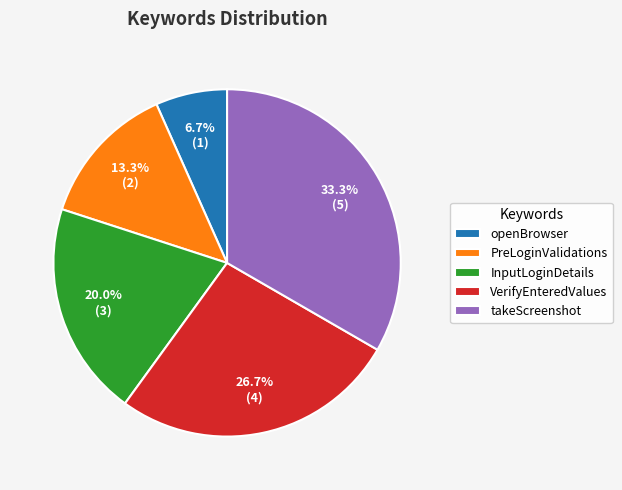

To the nearest percent, what portion does InputLoginDetails represent?

20%